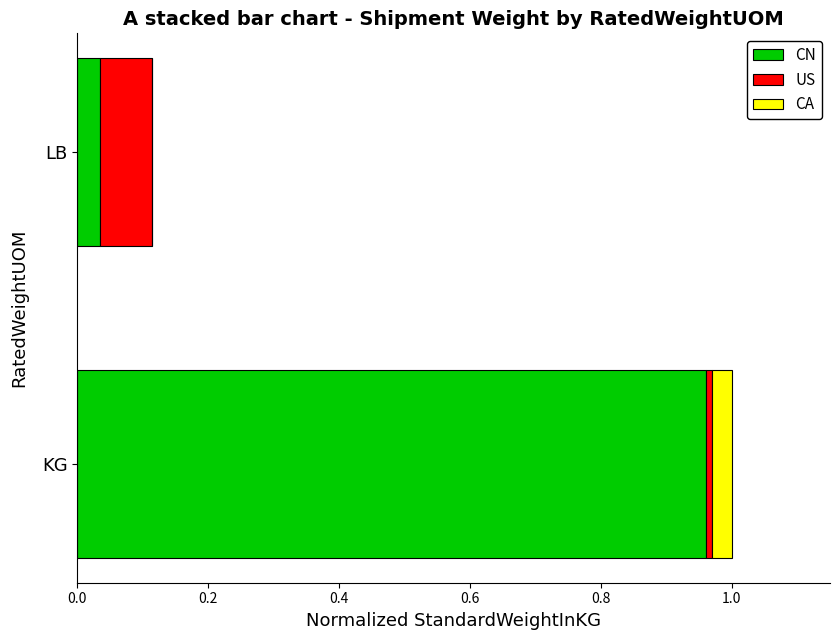

At which category is the sum across all series the highest?

KG